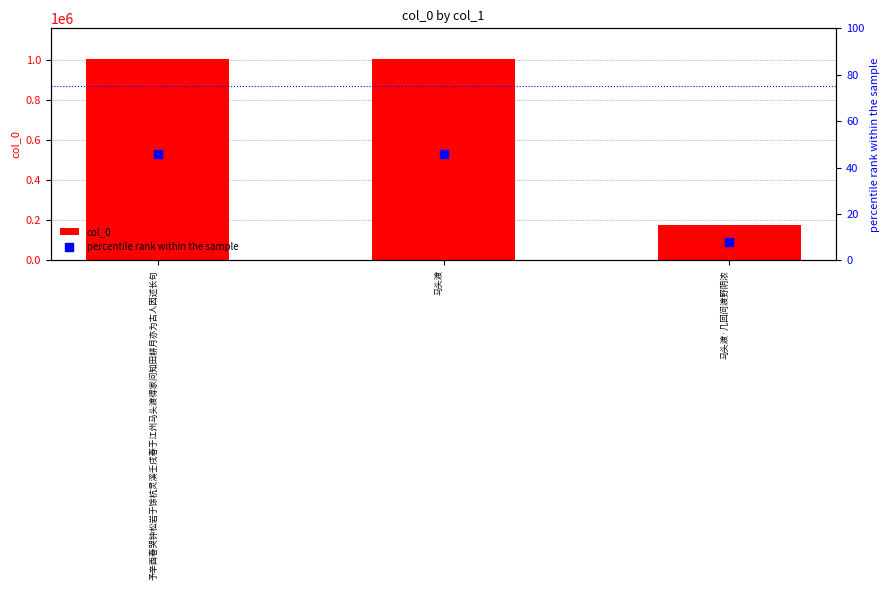

At which category is the sum across all series the highest?

予辛酉春哭钟松岩于馀杭灵溪壬戌春于江州马头渡得家问知田耕月亦为古人因述长句